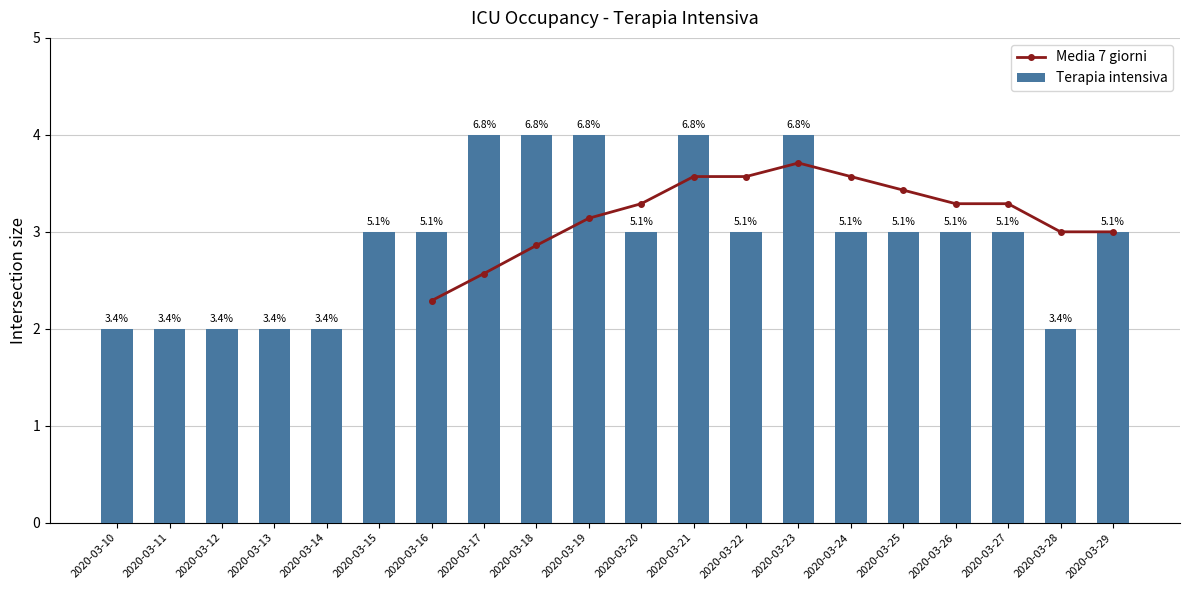

The Media 7 giorni series shows 1.4 at 2020-03-17. True or false?

False